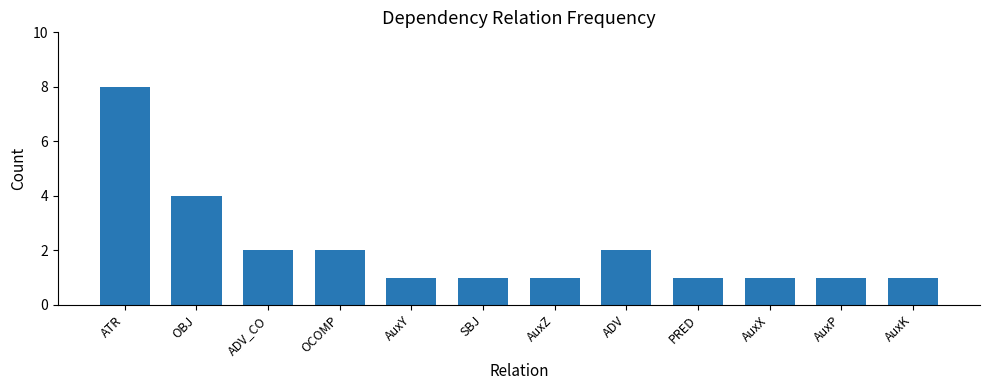

The chart shows a value of 2 at AuxZ. True or false?

False